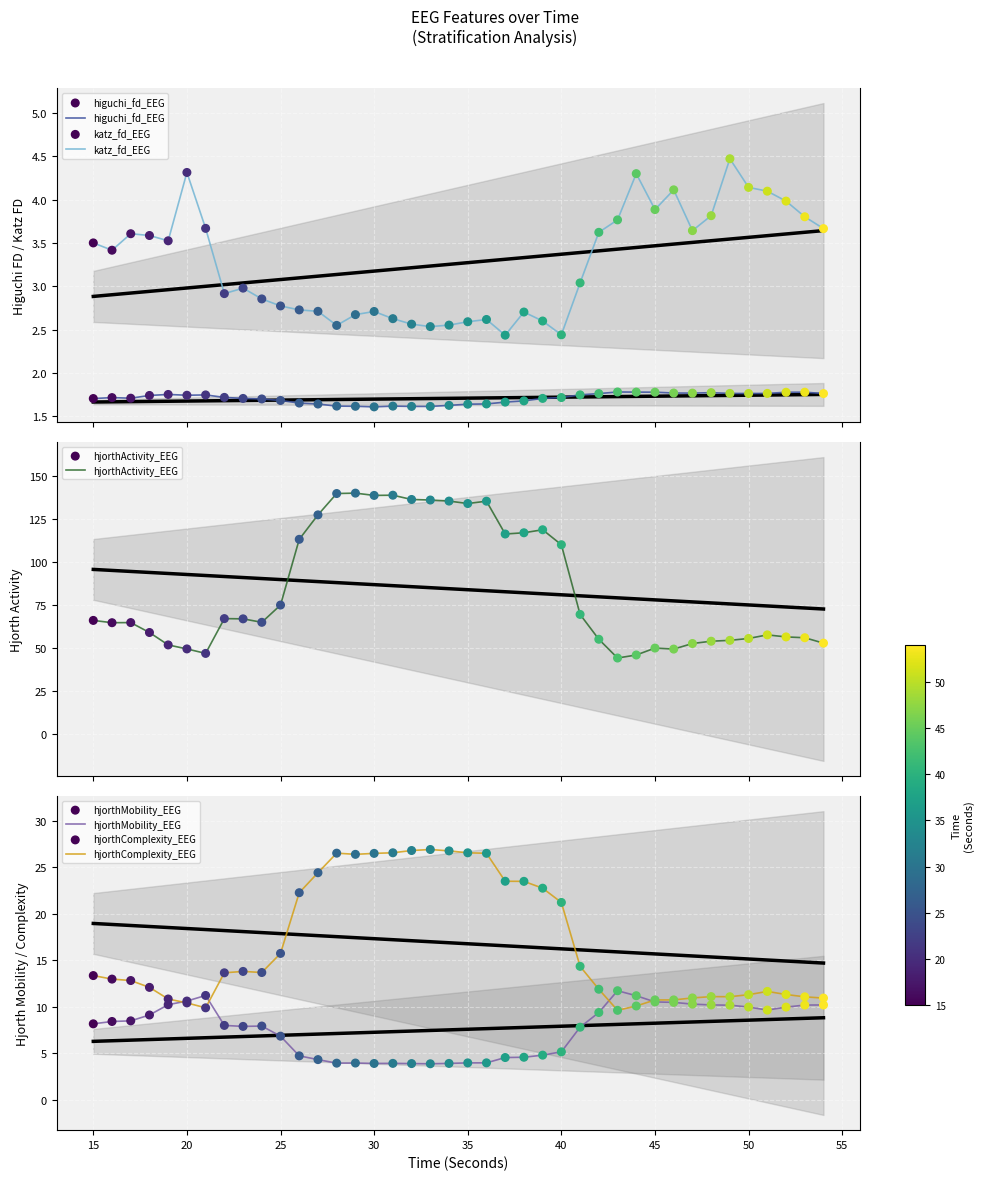

What is the maximum value for katz_fd_EEG?

4.5